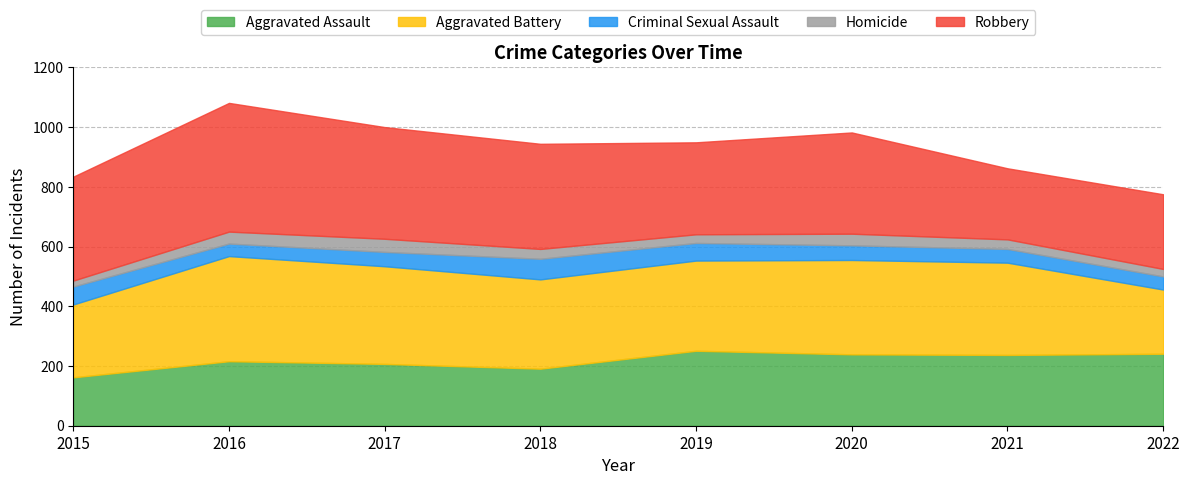

Which series has the largest total across all categories?

Robbery